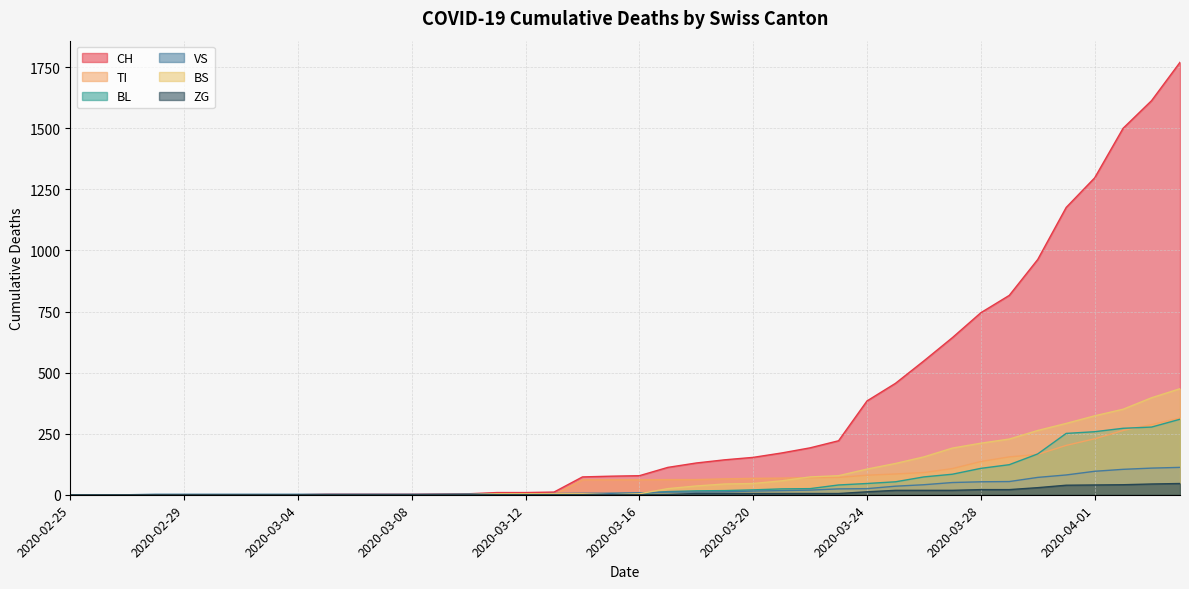

What is the average value of the BS series?

86